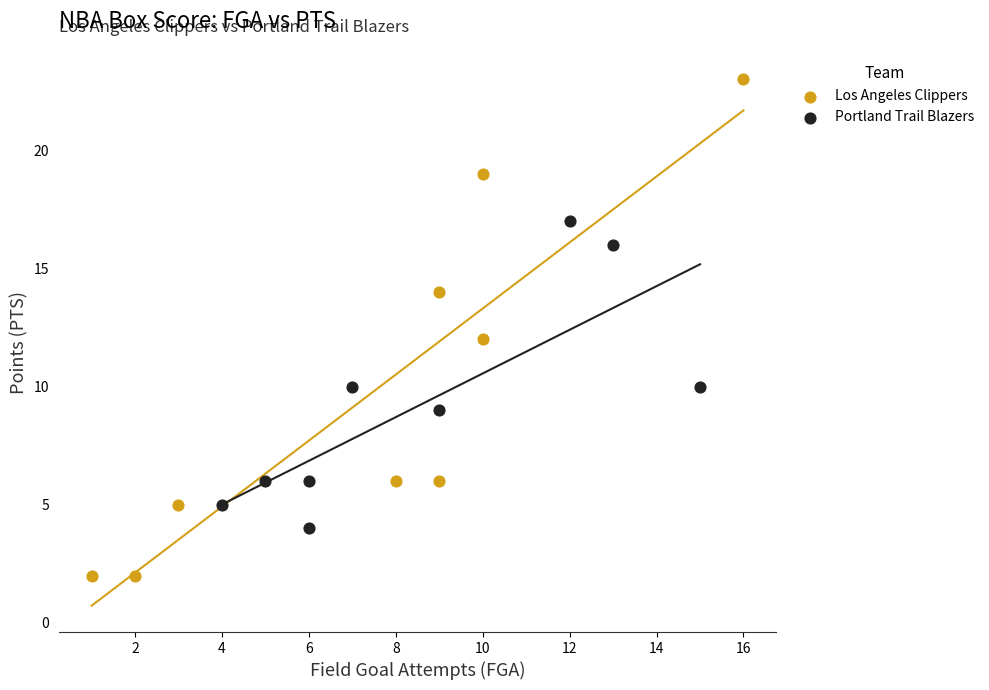

What are all the series names shown in the legend?

Los Angeles Clippers, Portland Trail Blazers